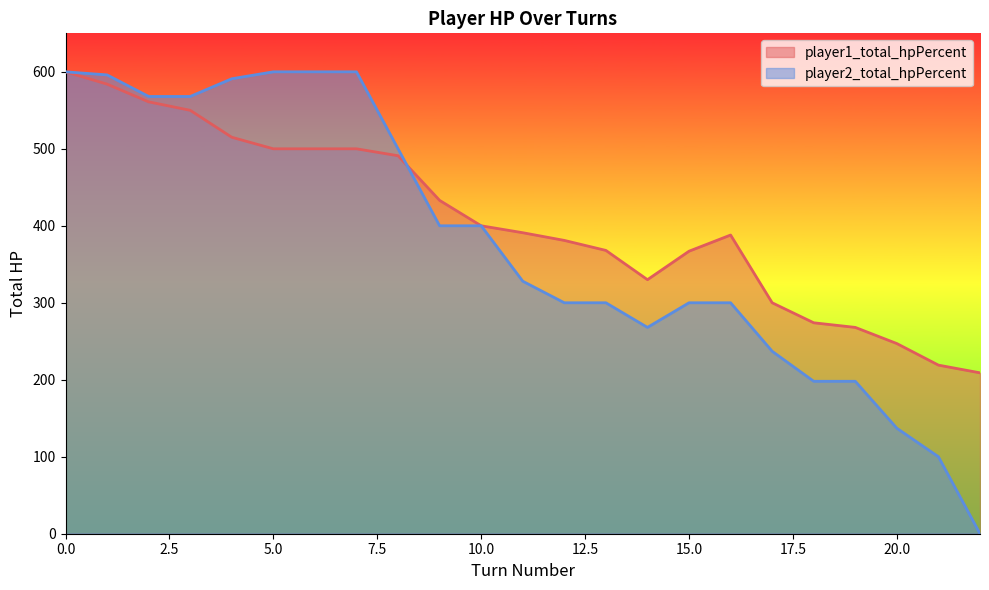

Which series has the largest total across all categories?

player1_total_hpPercent